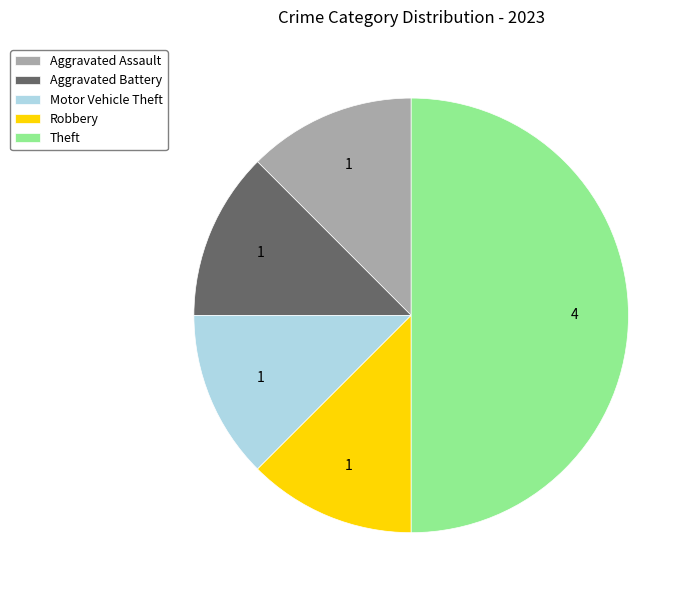

Does Aggravated Battery represent more than half of the total?

No